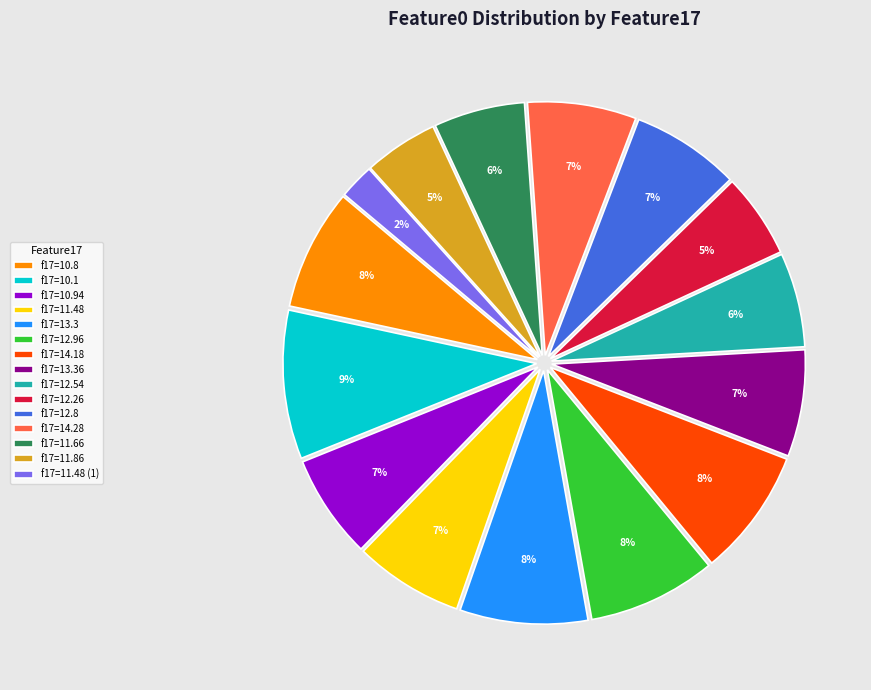

True or false: f17=14.28 accounts for 7% of the total.

True